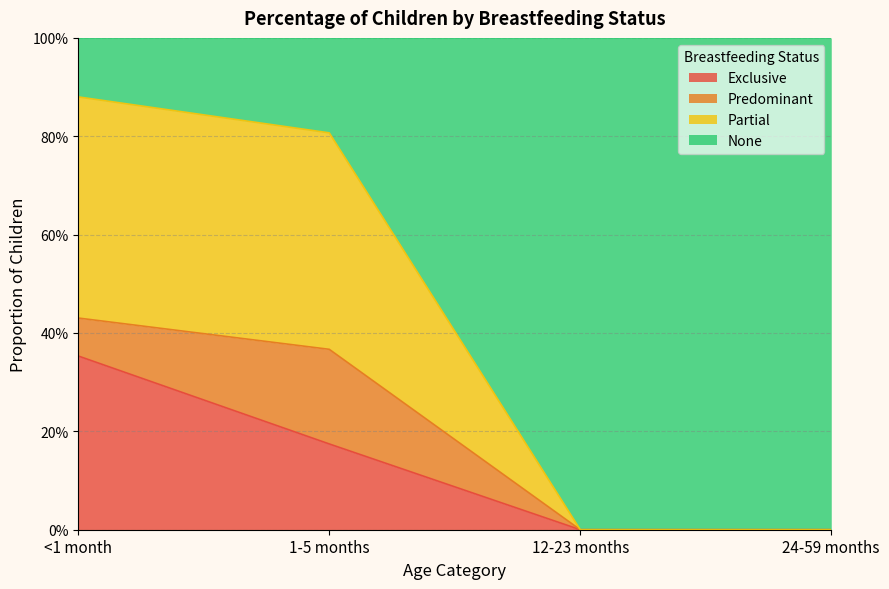

True or false: Partial and Exclusive intersect in this chart.

False